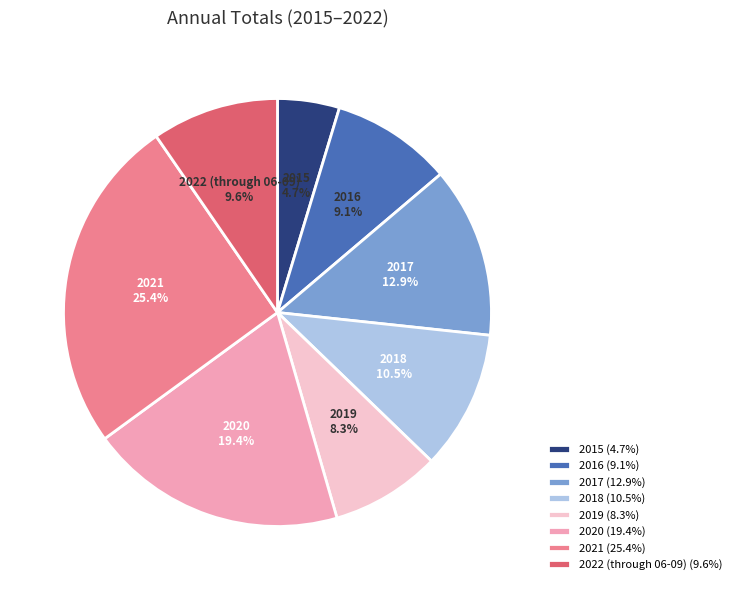

True or false: 2017 accounts for 13% of the total.

True